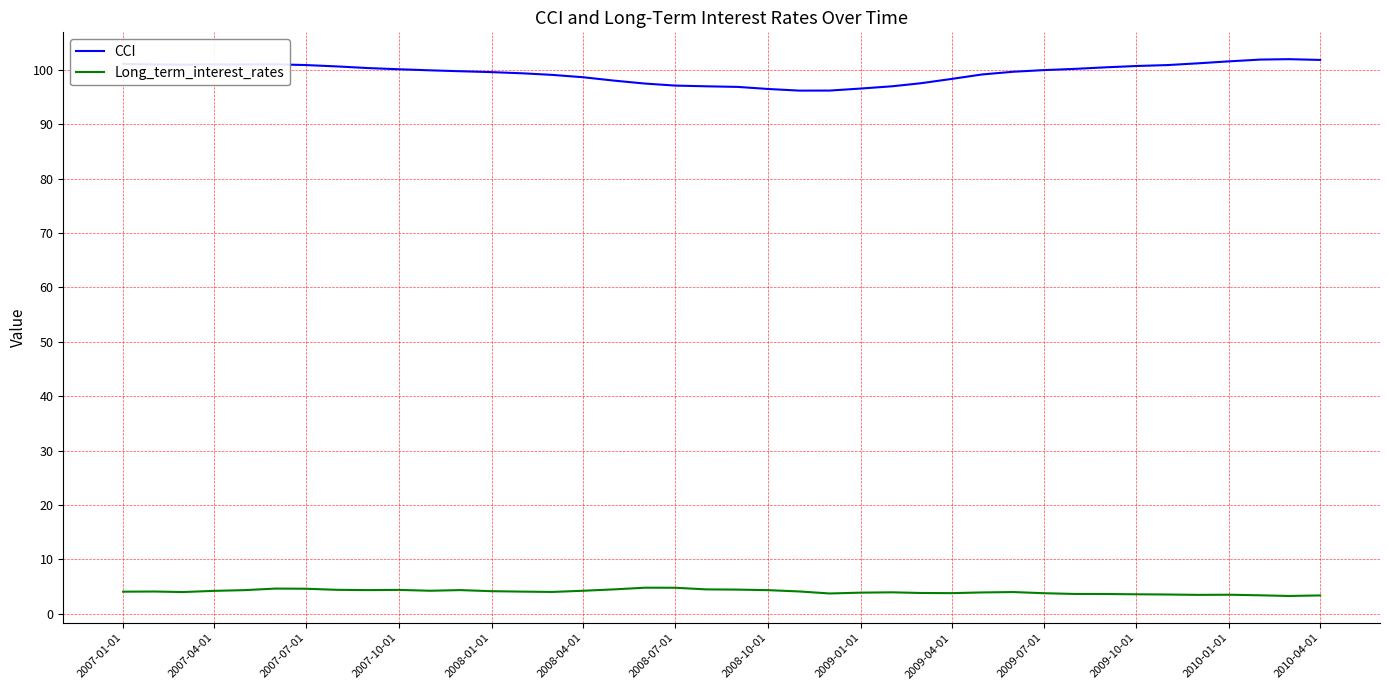

True or false: Long_term_interest_rates and CCI cross at least once.

False